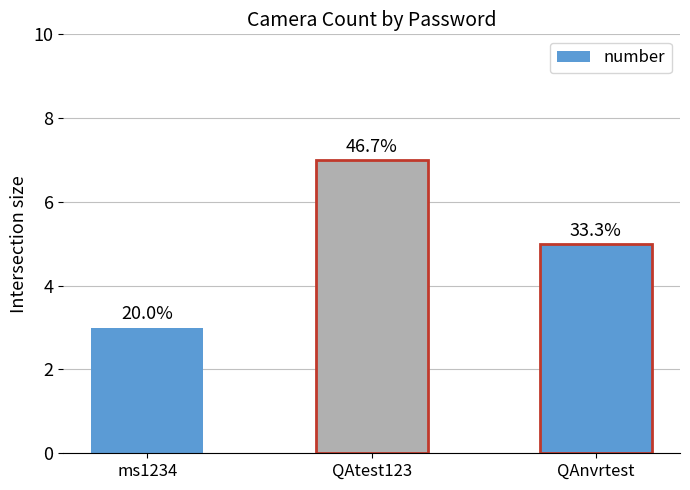

Reading left to right, list all the values displayed in this chart.

ms1234=3	QAtest123=7	QAnvrtest=5